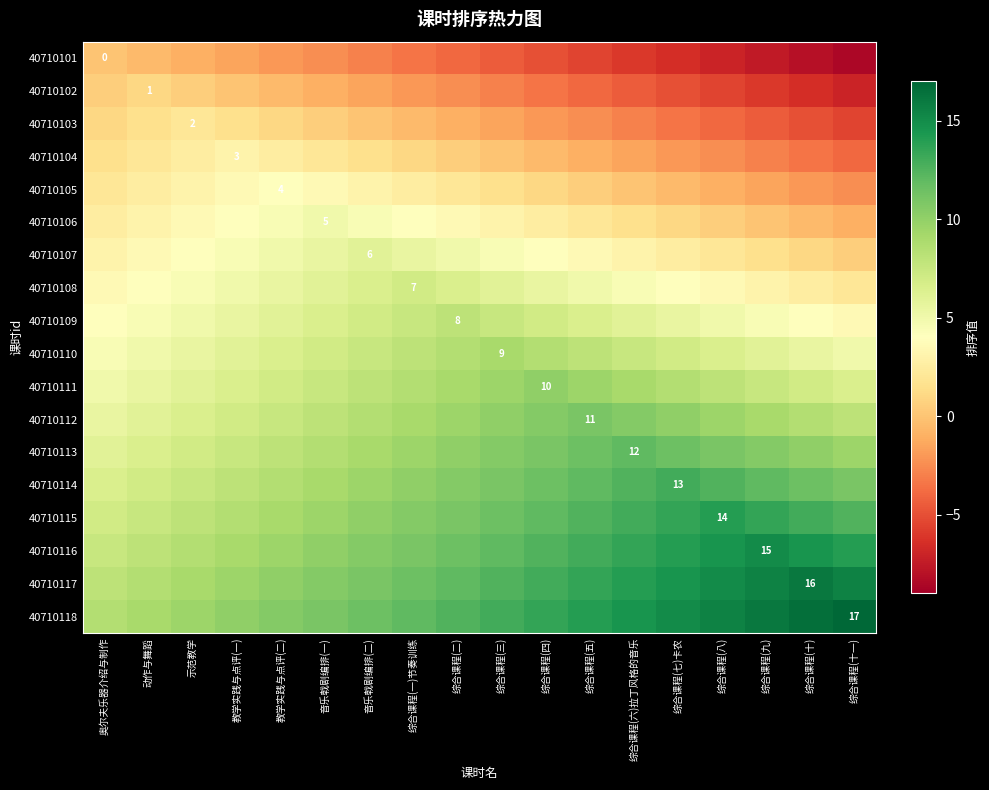

The value of 40710103 at 示范教学 is 1.0. True or false?

False